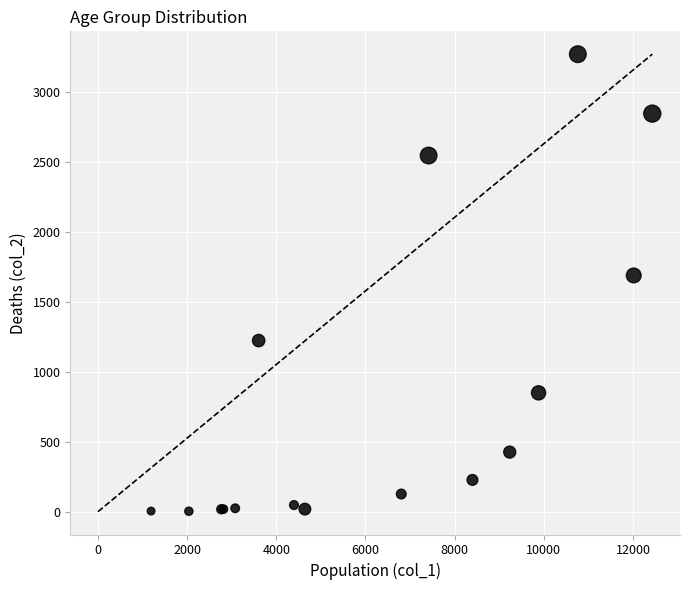

What Y value in the scatter plot is closest to 1638?

1690